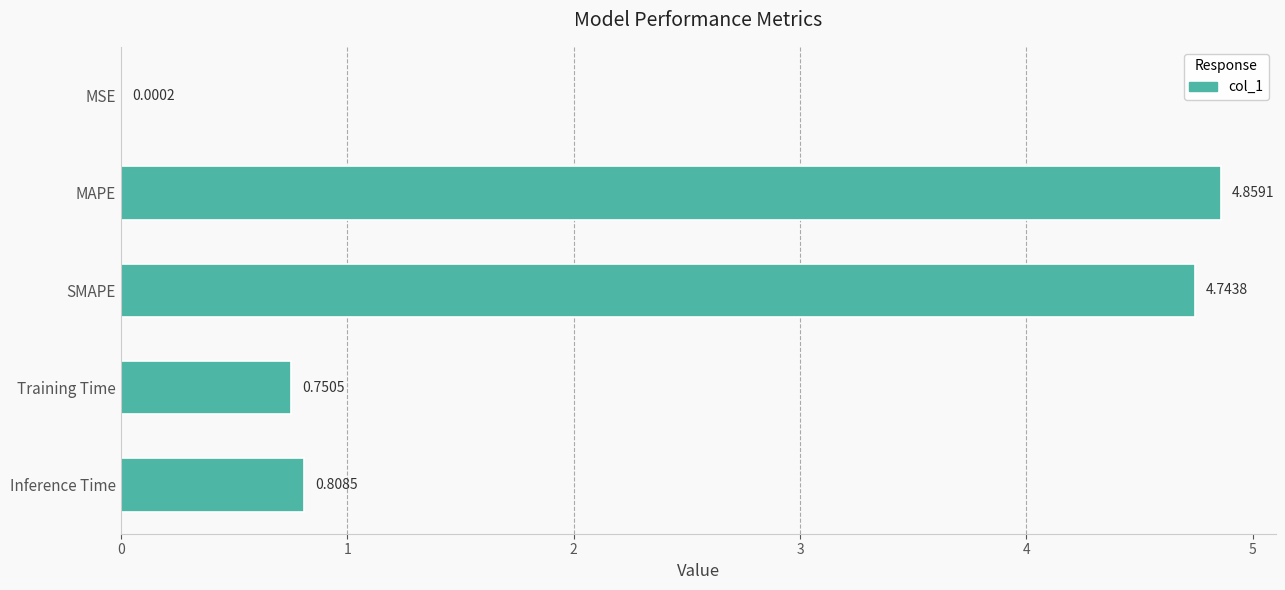

Are the bars horizontal?

Yes